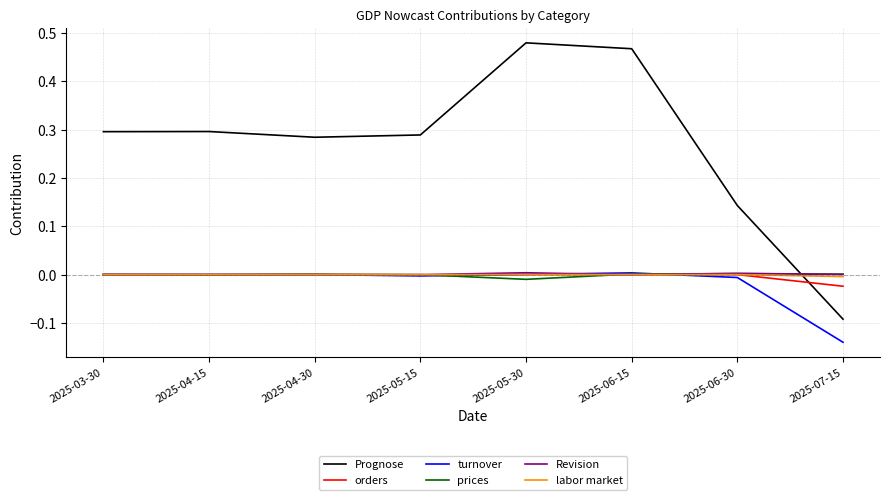

Which category has the lowest value across all series?

2025-07-15